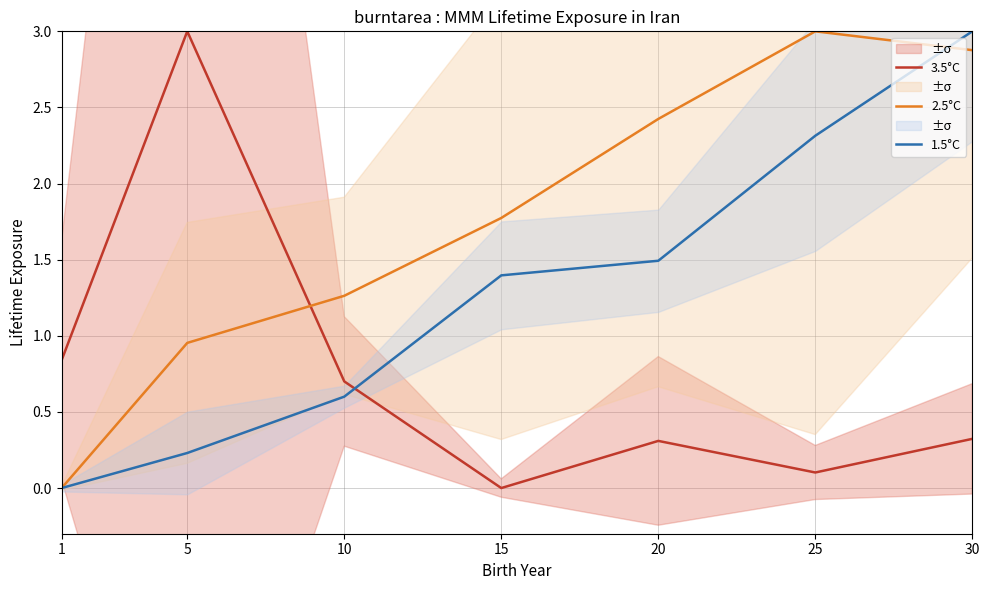

What is the difference between the highest and lowest values at 1?

0.8